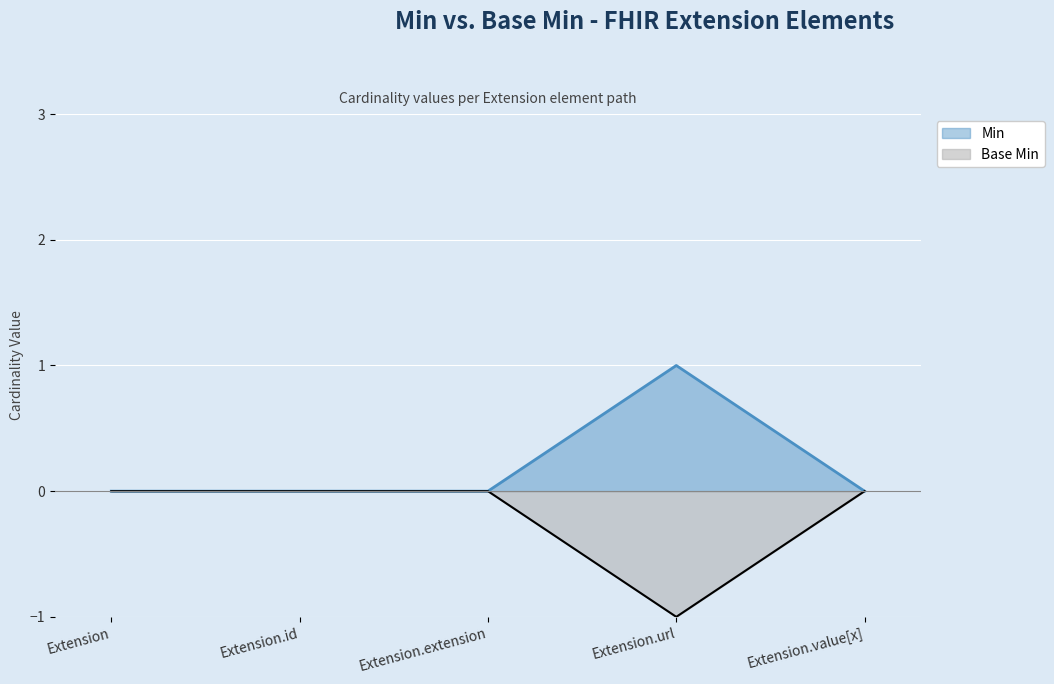

At which label does Base Min reach its peak?

Extension